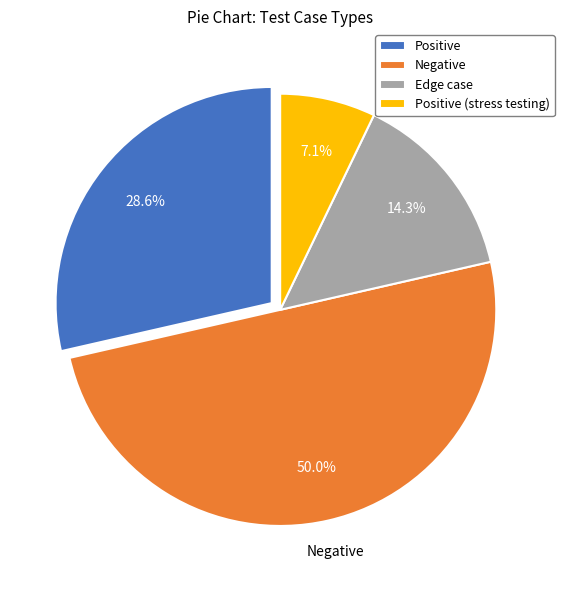

The Edge case slice represents 14% of the pie. True or false?

True